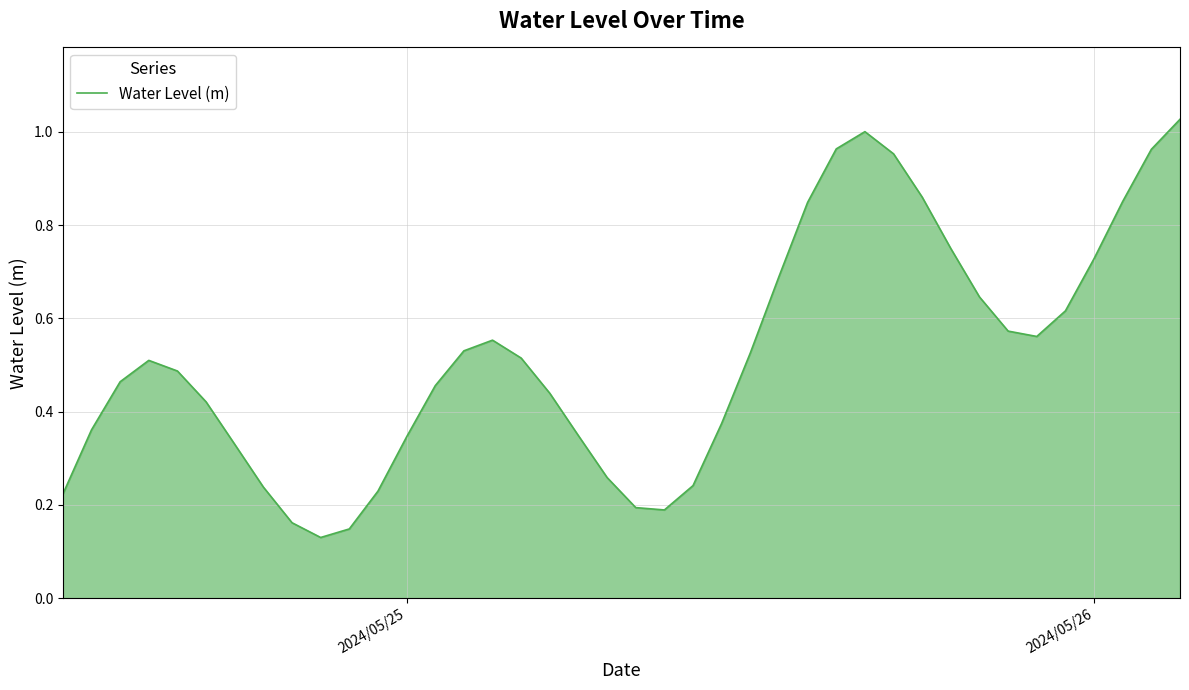

True or false: the data shows 1.2 at 2024/05/26.

False